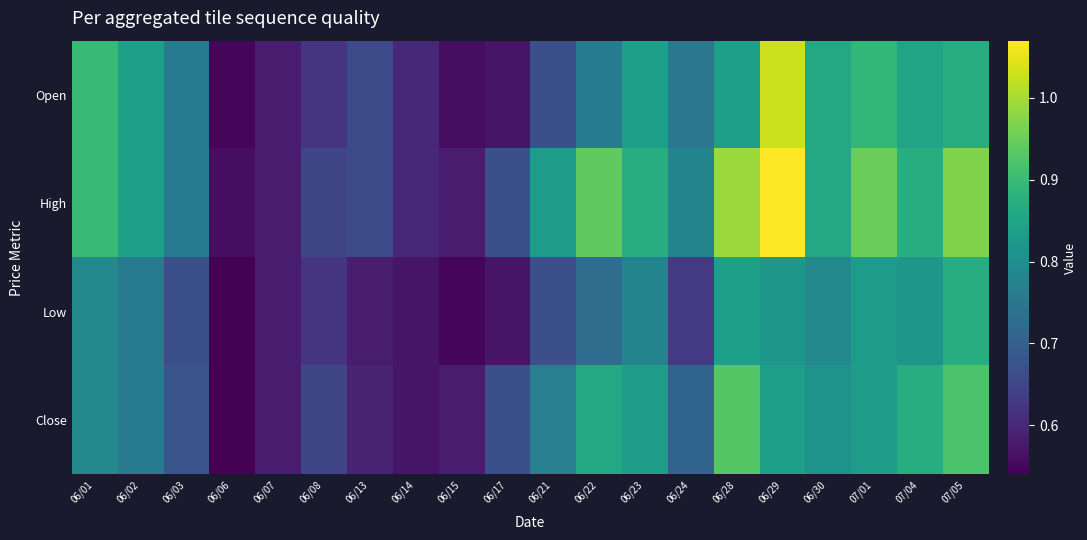

Which category has the highest value across all series?

06/29